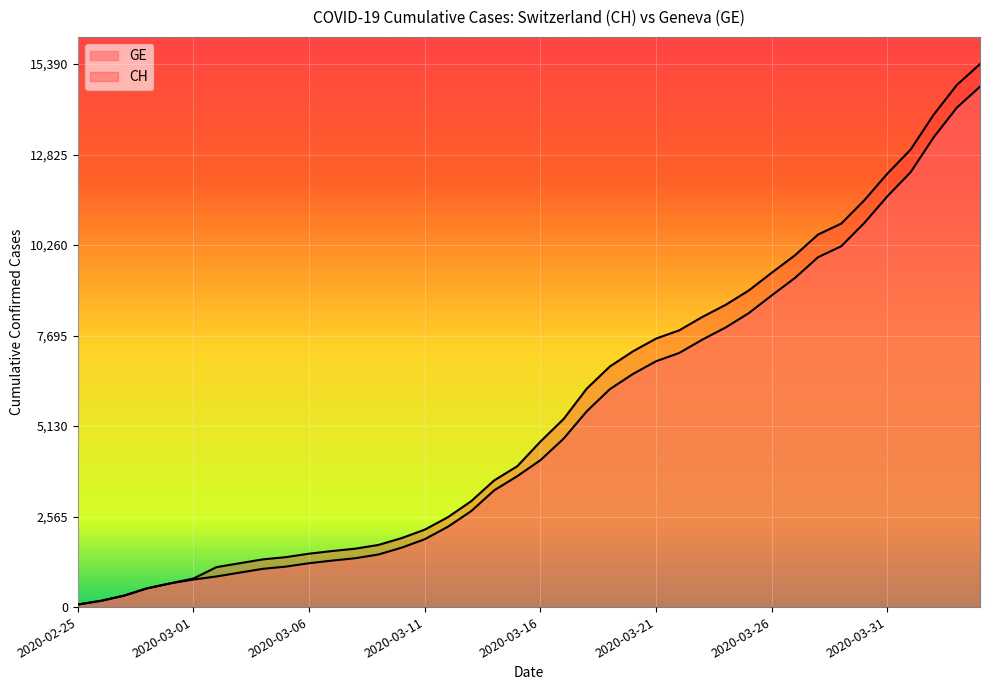

List the series in order of their overall mean, highest first.

CH, GE